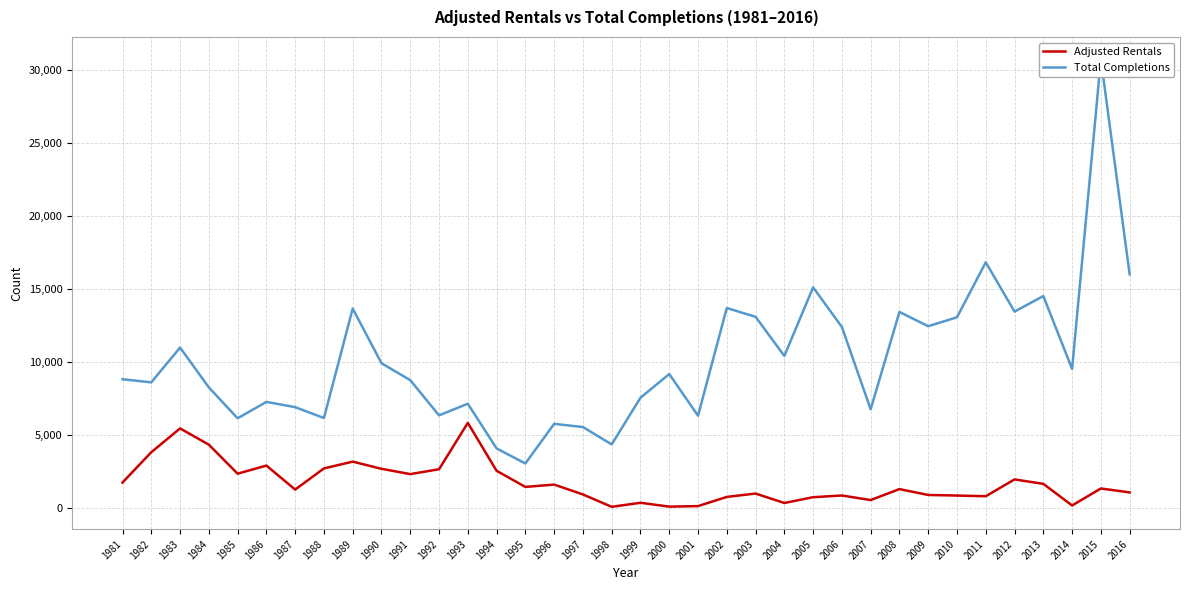

Is it true that Total Completions equals 2114 at 2014?

False